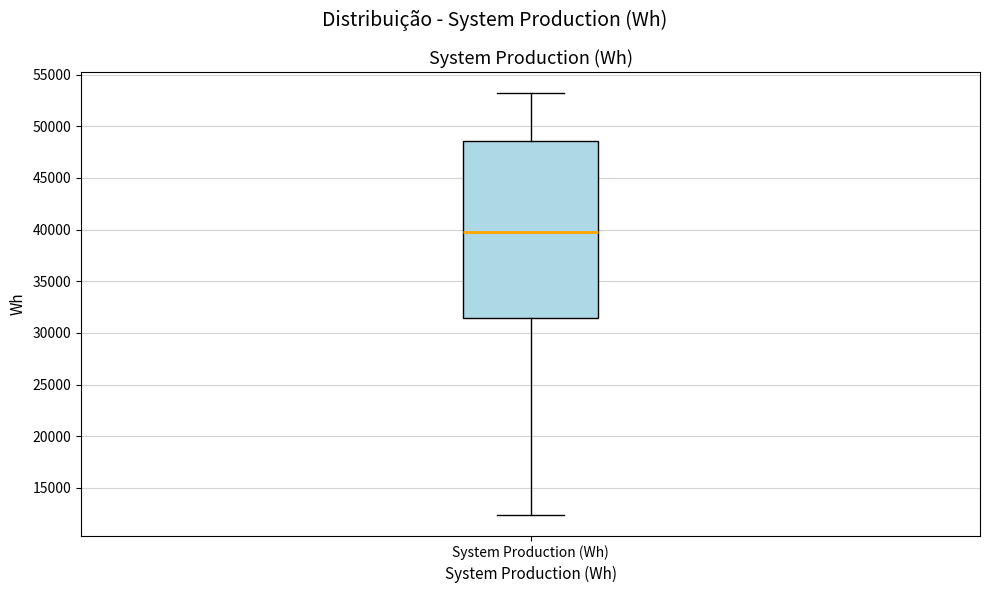

Read this box plot against the y-axis: the position of the median line, the range covered by the box, and the ends of both whiskers. The values are not printed on the chart, so give them approximately, as read against the axis.

median 40000, box 31500 to 48500, whiskers 12500 to 53000